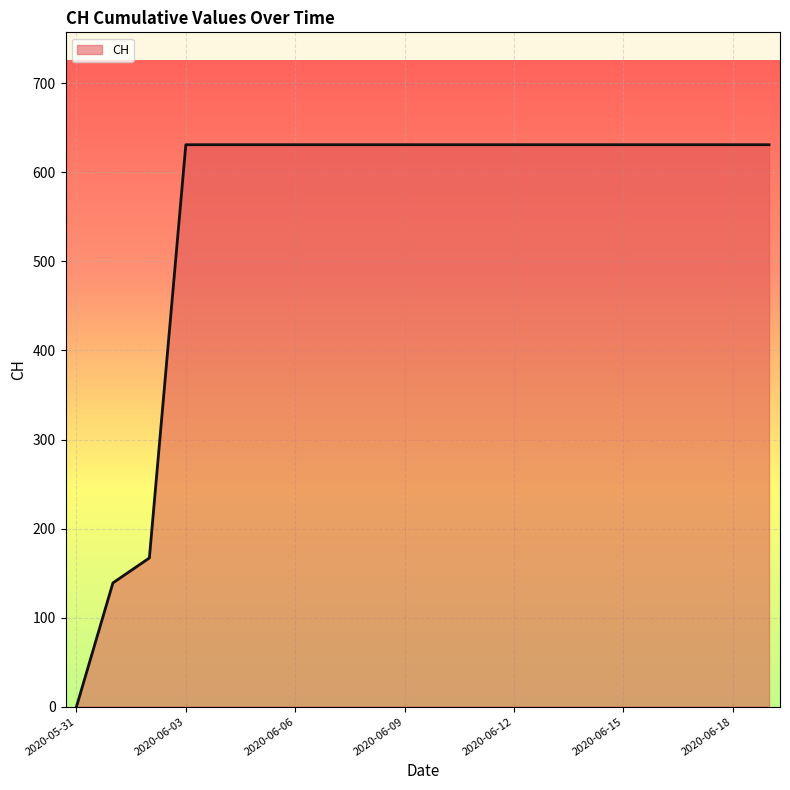

What is the greatest value displayed?

631